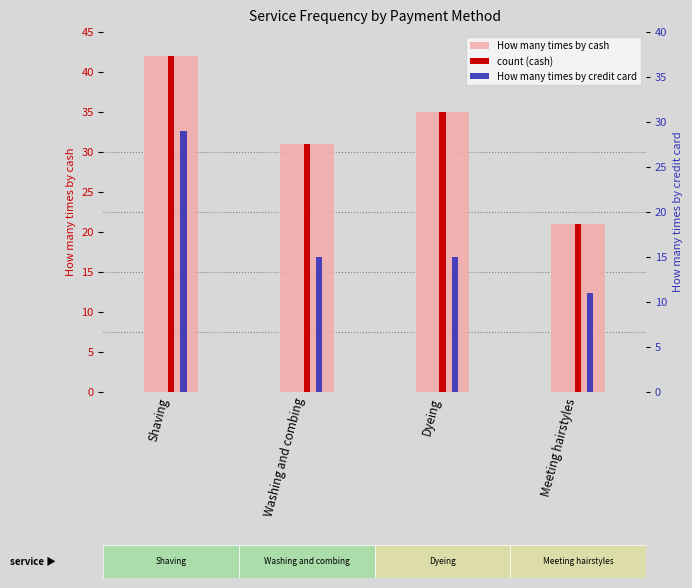

What is the average value of the How many times by cash series?

32